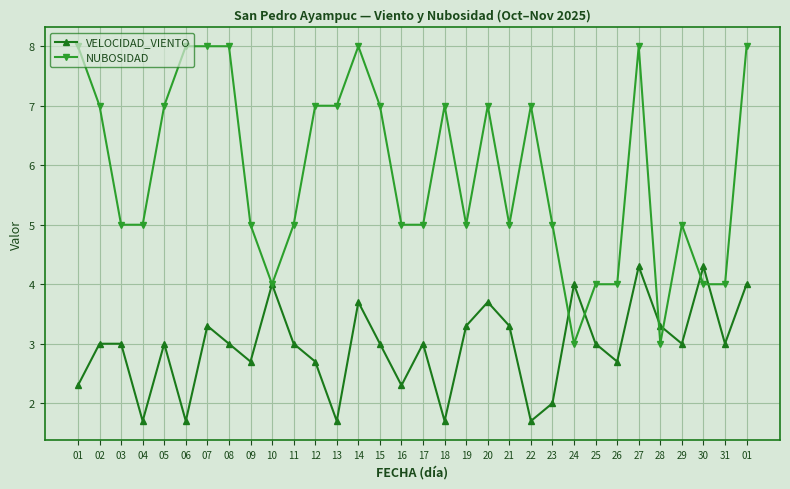

How many distinct data groups are displayed?

2